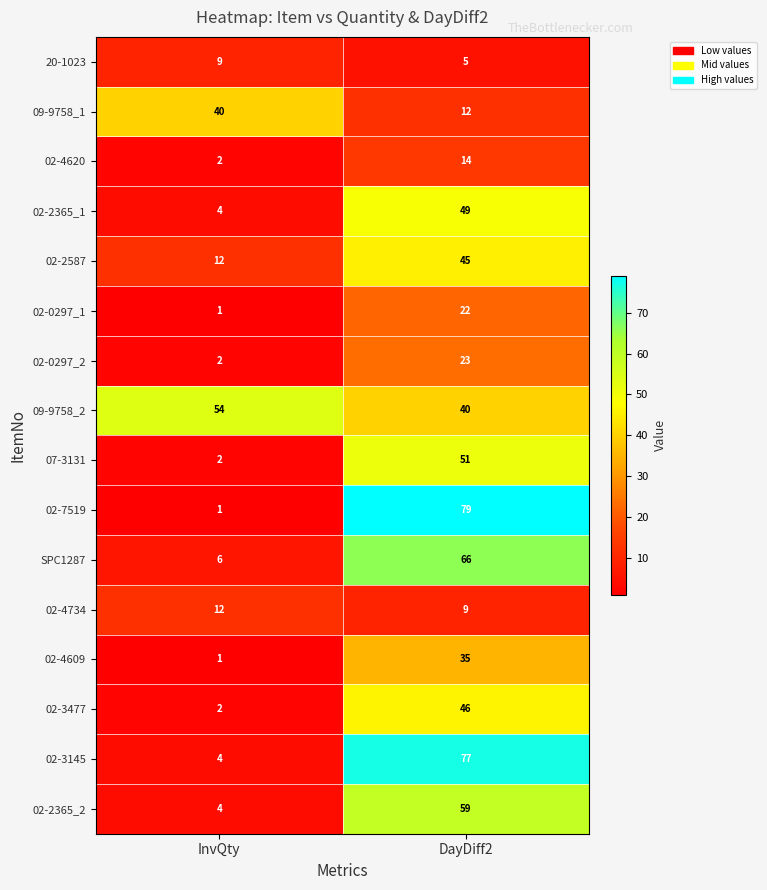

Which series has the largest total across all categories?

09-9758_2